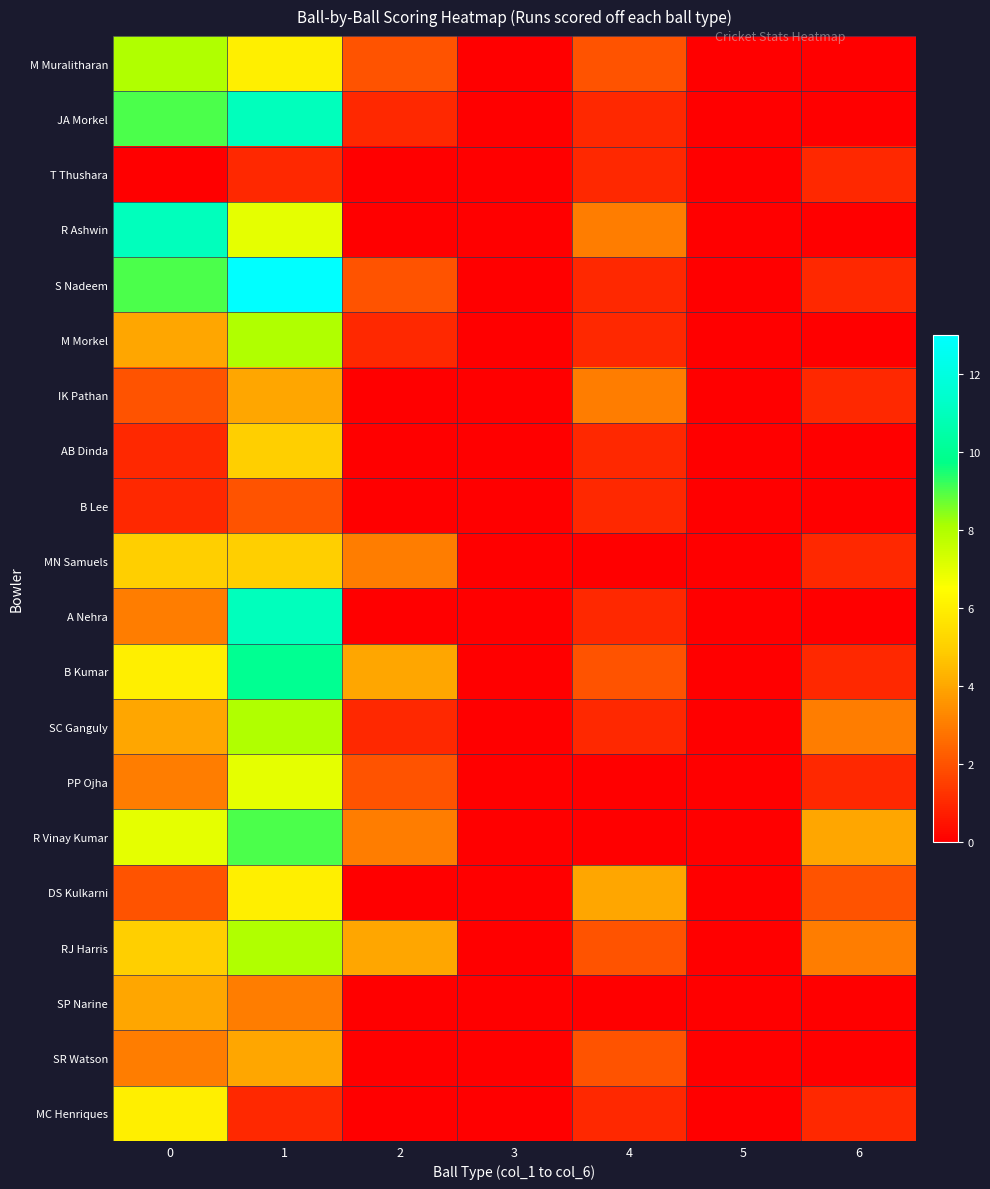

At 0, list the series in order from largest to smallest.

R Ashwin, JA Morkel, S Nadeem, M Muralitharan, R Vinay Kumar, B Kumar, MC Henriques, MN Samuels, RJ Harris, M Morkel, SC Ganguly, SP Narine, A Nehra, PP Ojha, SR Watson, IK Pathan, DS Kulkarni, AB Dinda, B Lee, T Thushara